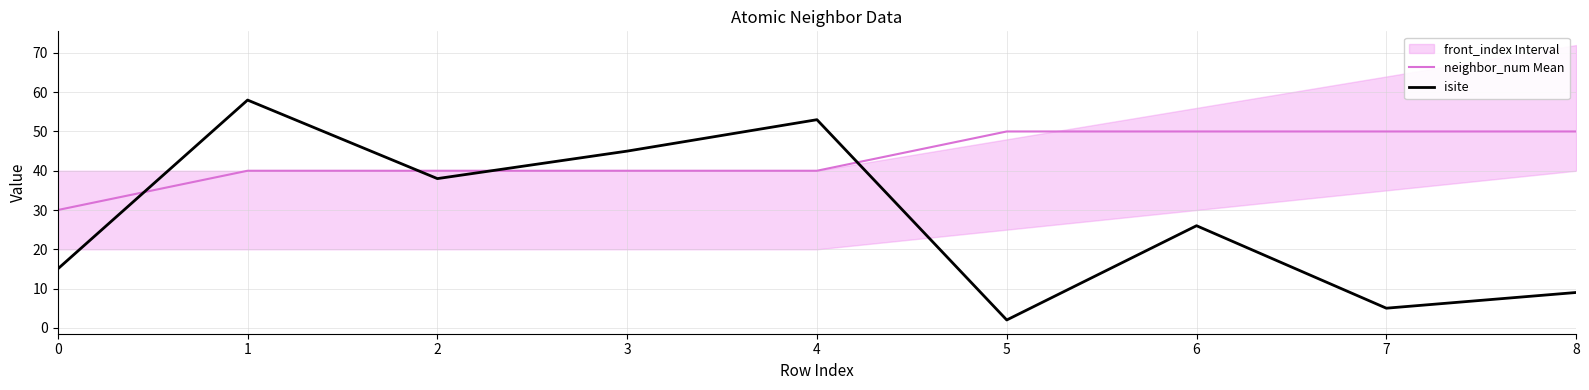

At which category is the sum across all series the highest?

1